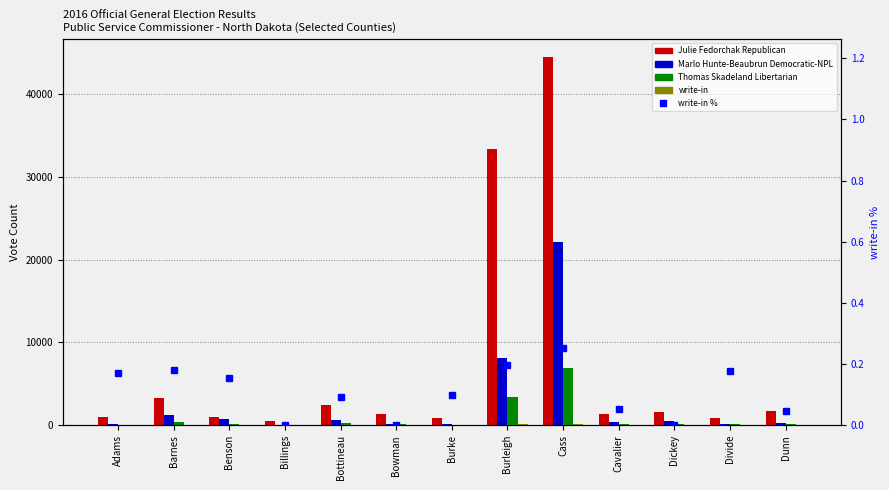

Reading left to right, list all the values displayed in this chart.

Julie Fedorchak Republican: Adams=926.0	Barnes=3325.0	Benson=1016.0	Billings=496.0	Bottineau=2470.0	Bowman=1398.0	Burke=840.0	Burleigh=33403.0	Cass=44433.0	Cavalier=1329.0	Dickey=1630.0	Divide=840.0	Dunn=1701.0
Marlo Hunte-Beaubrun Democratic-NPL: Adams=163.0	Barnes=1235.0	Benson=776.0	Billings=40.0	Bottineau=596.0	Bowman=183.0	Burke=108.0	Burleigh=8084.0	Cass=22074.0	Cavalier=377.0	Dickey=475.0	Divide=194.0	Dunn=318.0
Thomas Skadeland Libertarian: Adams=72.0	Barnes=429.0	Benson=147.0	Billings=45.0	Bottineau=247.0	Bowman=122.0	Burke=54.0	Burleigh=3341.0	Cass=6907.0	Cavalier=134.0	Dickey=151.0	Divide=95.0	Dunn=106.0
write-in: Adams=2.0	Barnes=9.0	Benson=3.0	Billings=0.0	Bottineau=3.0	Bowman=0.0	Burke=1.0	Burleigh=88.0	Cass=186.0	Cavalier=1.0	Dickey=0.0	Divide=2.0	Dunn=1.0
write-in %: Adams=0.2	Barnes=0.2	Benson=0.2	Billings=0.0	Bottineau=0.1	Bowman=0.0	Burke=0.1	Burleigh=0.2	Cass=0.3	Cavalier=0.1	Dickey=0.0	Divide=0.2	Dunn=0.0